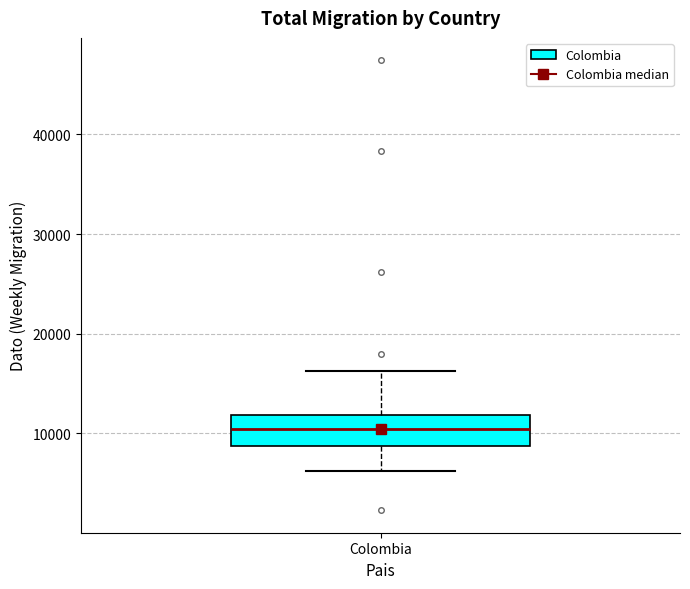

Transcribe this box plot: give where the median line is, the range the box spans, and where the two whiskers end, as read against the y-axis. The values are not printed on the chart, so give them approximately, as read against the axis.

median 10000, box 9000 to 12000, whiskers 6000 to 16000